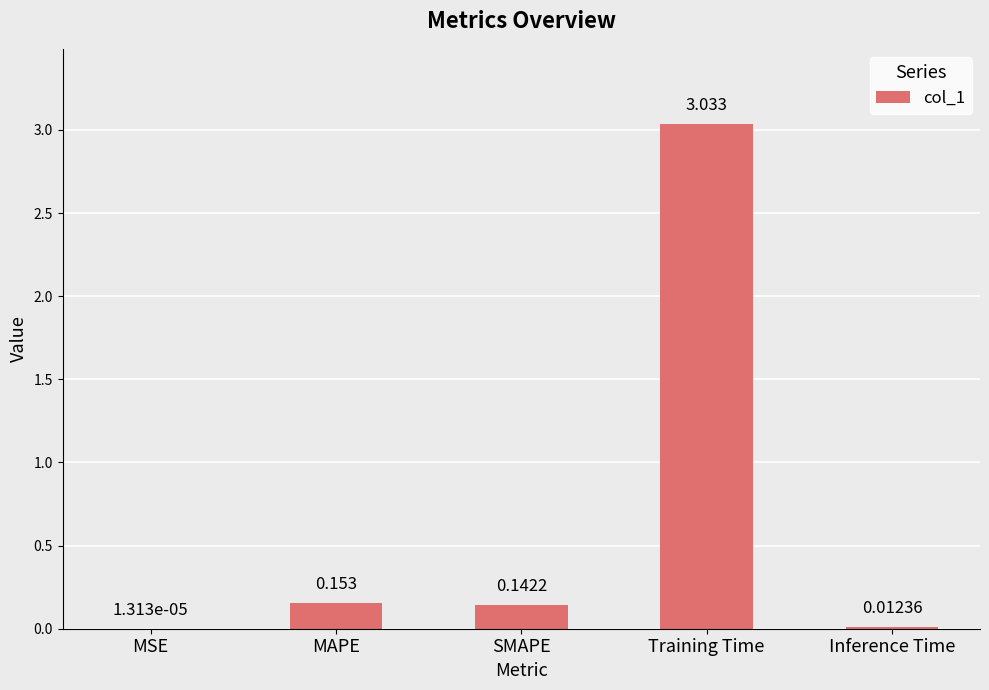

At which category does the chart reach its peak across all series?

Training Time